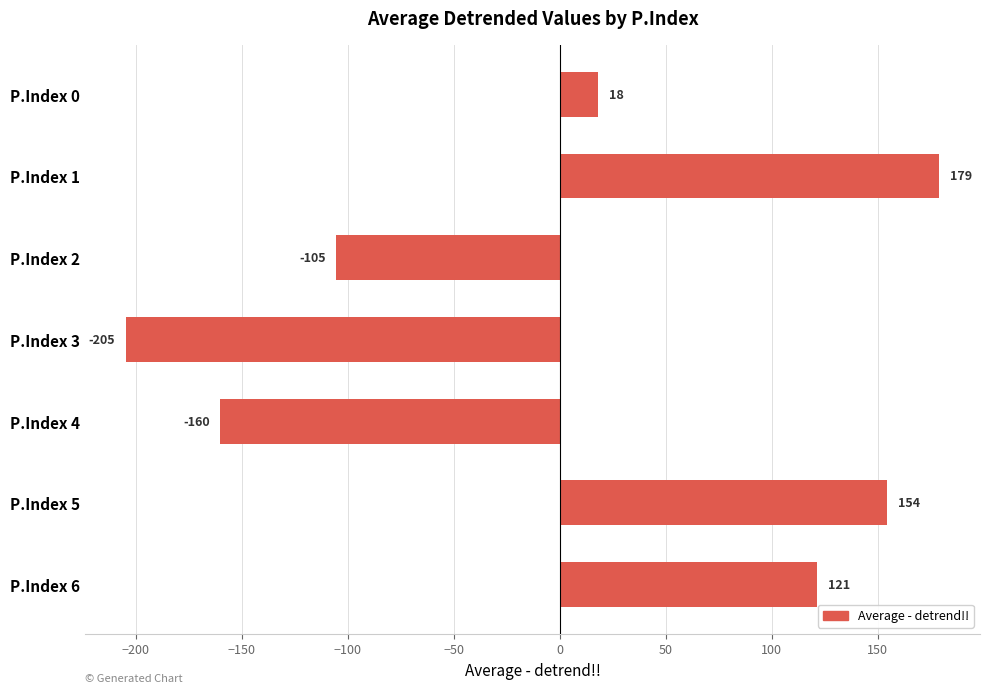

Which label corresponds to the largest value in the chart?

P.Index 1